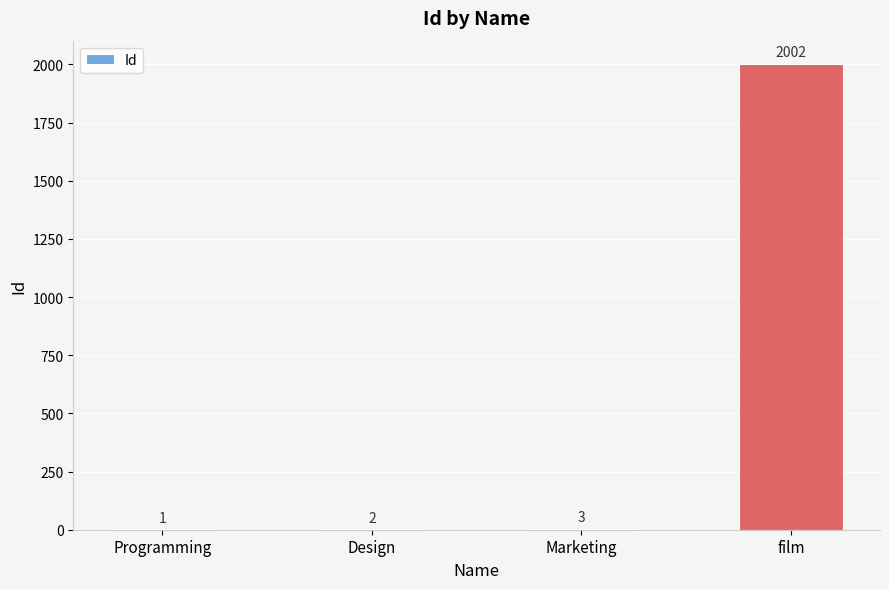

At which label is the value closest to 1001?

Marketing